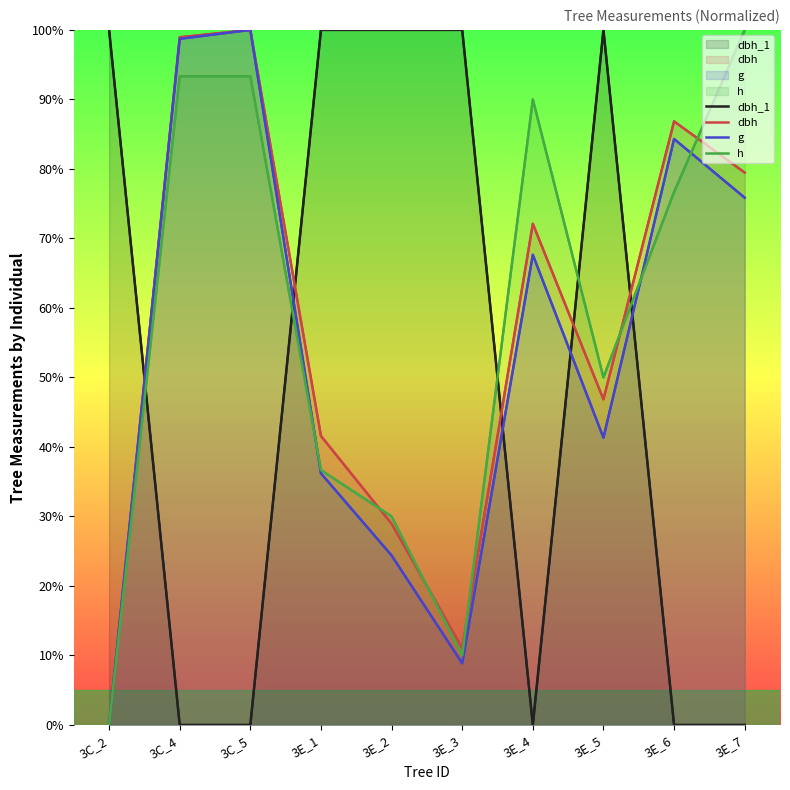

True or false: dbh_1 and g cross at least once.

True